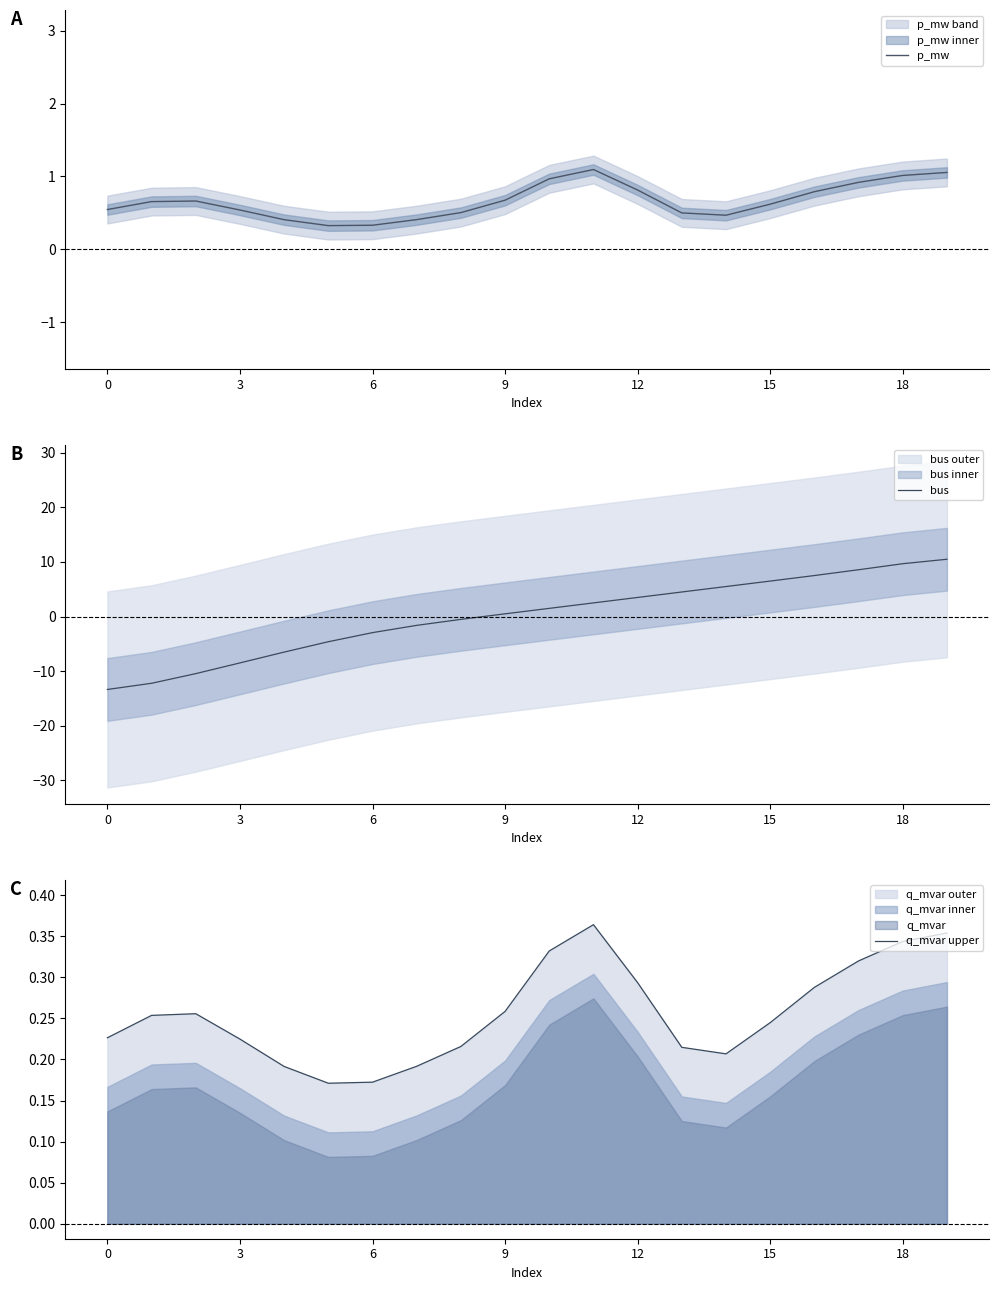

The value of p_mw at 12 is 0.8. True or false?

True